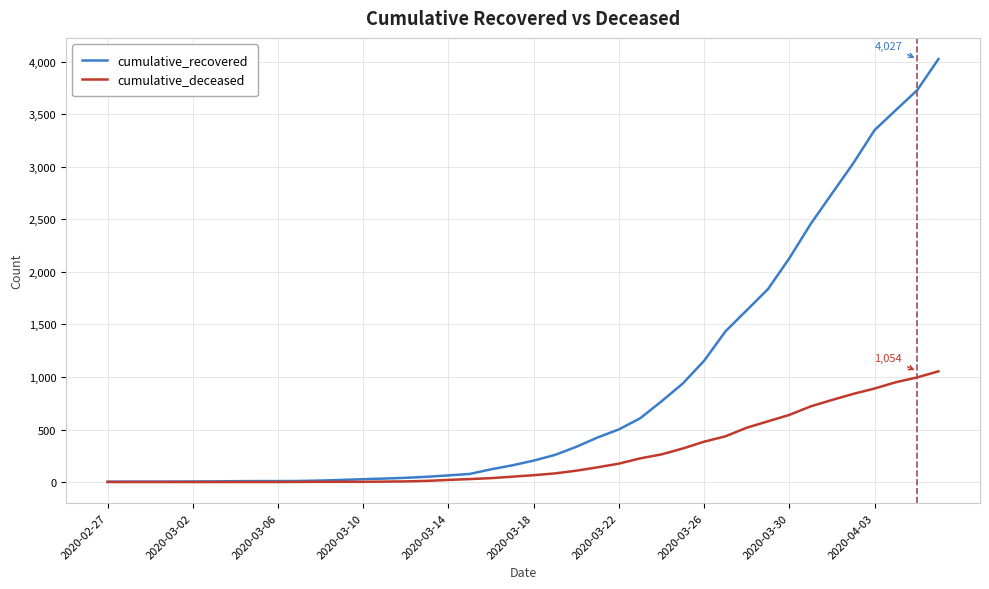

What is the greatest value displayed?

4027